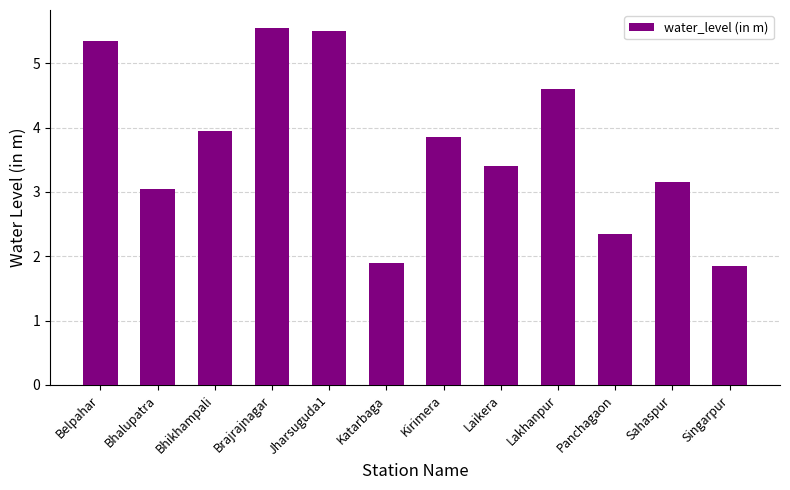

What is the label of the 12th bar from the right?

Belpahar